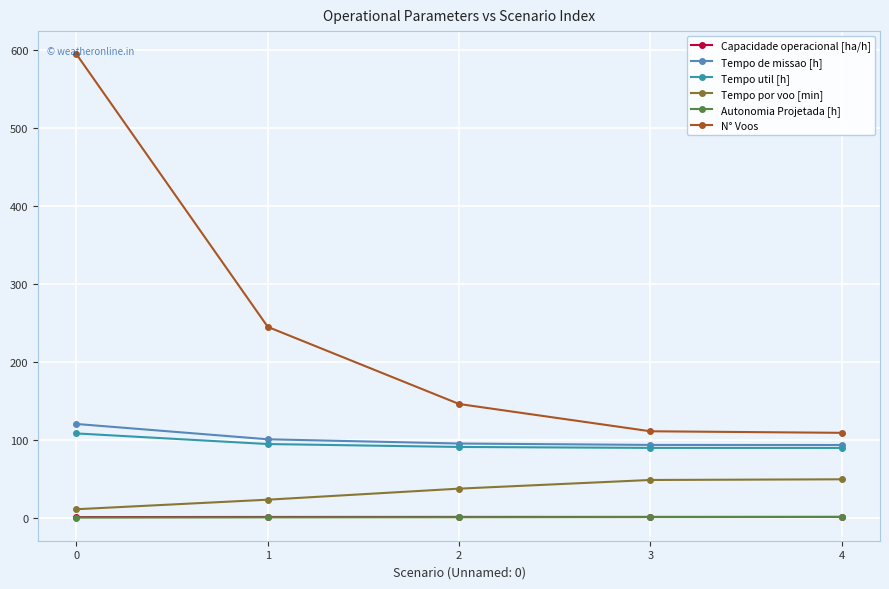

Which series has the largest total across all categories?

N° Voos